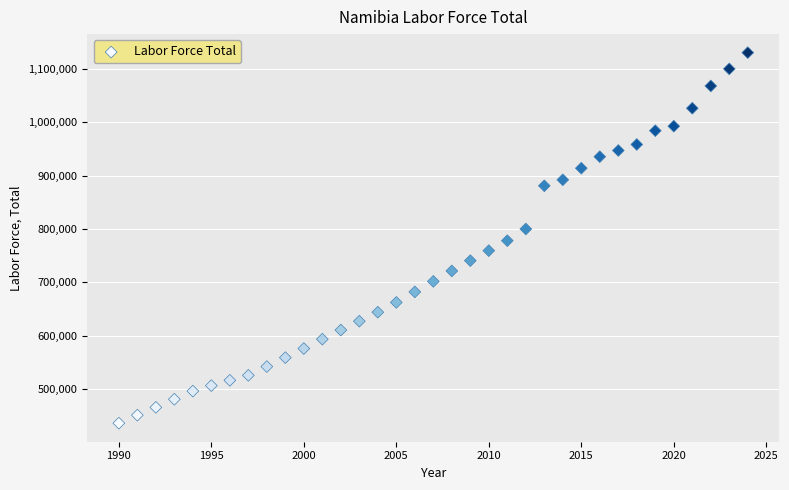

What is the range of X values (max minus min)?

34